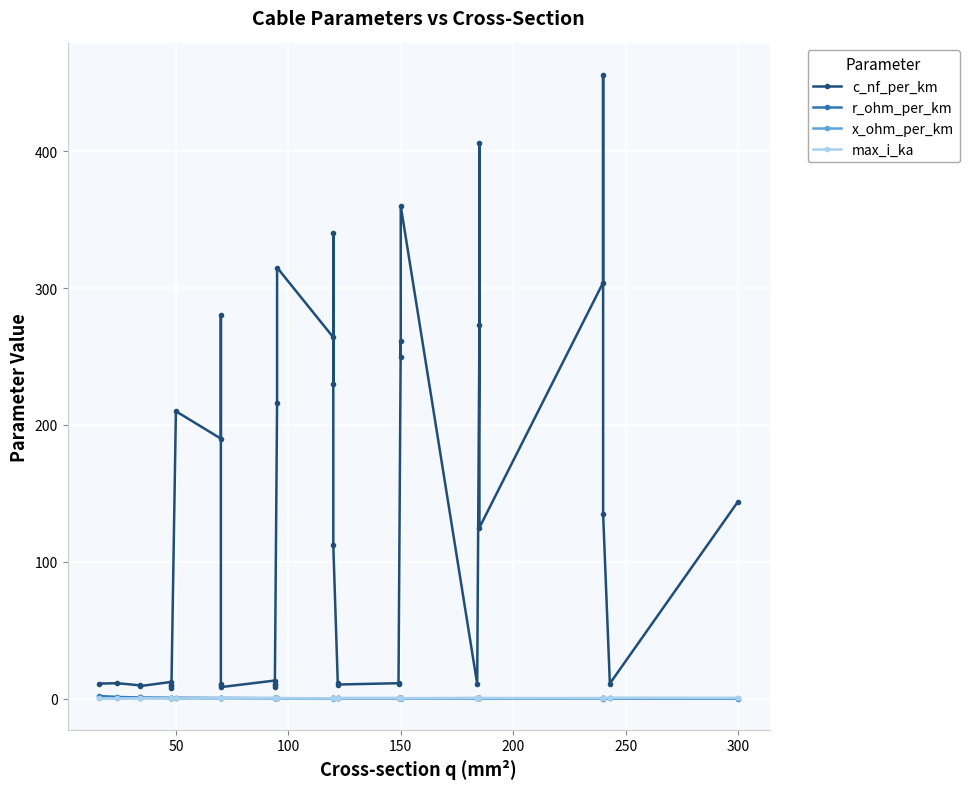

How many series are shown in this chart?

4